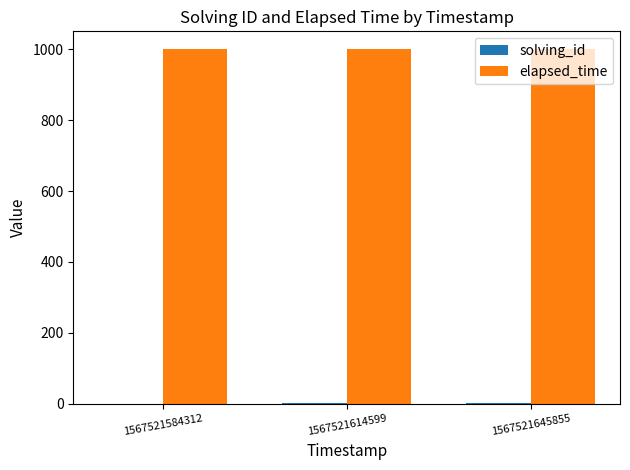

What is the maximum value shown in the chart?

1000